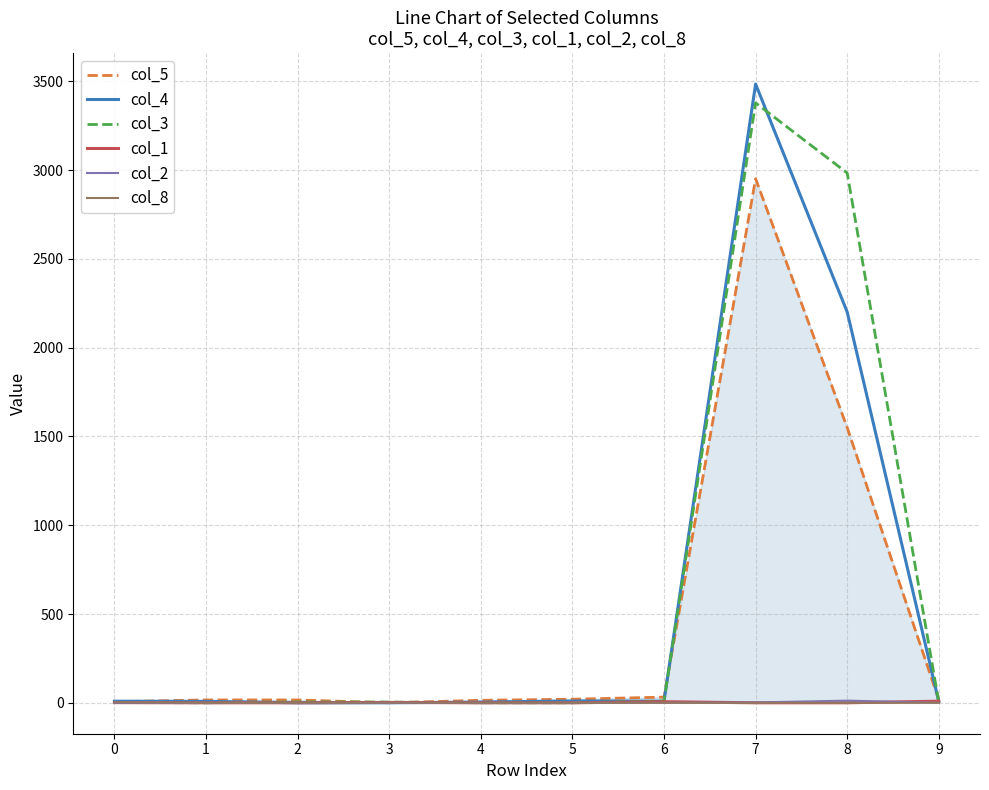

Is the value of col_8 at 2 greater than the value of col_3 at 4?

No